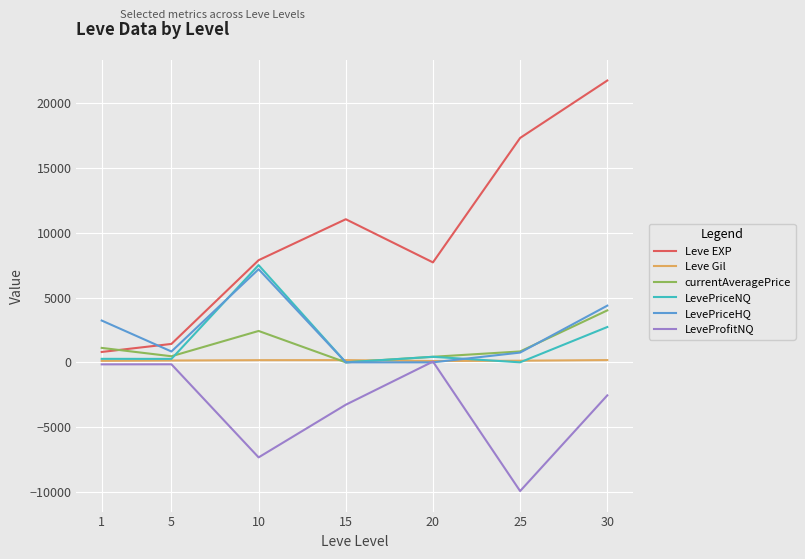

What are all the series names shown in the legend?

Leve EXP, Leve Gil, currentAveragePrice, LevePriceNQ, LevePriceHQ, LeveProfitNQ